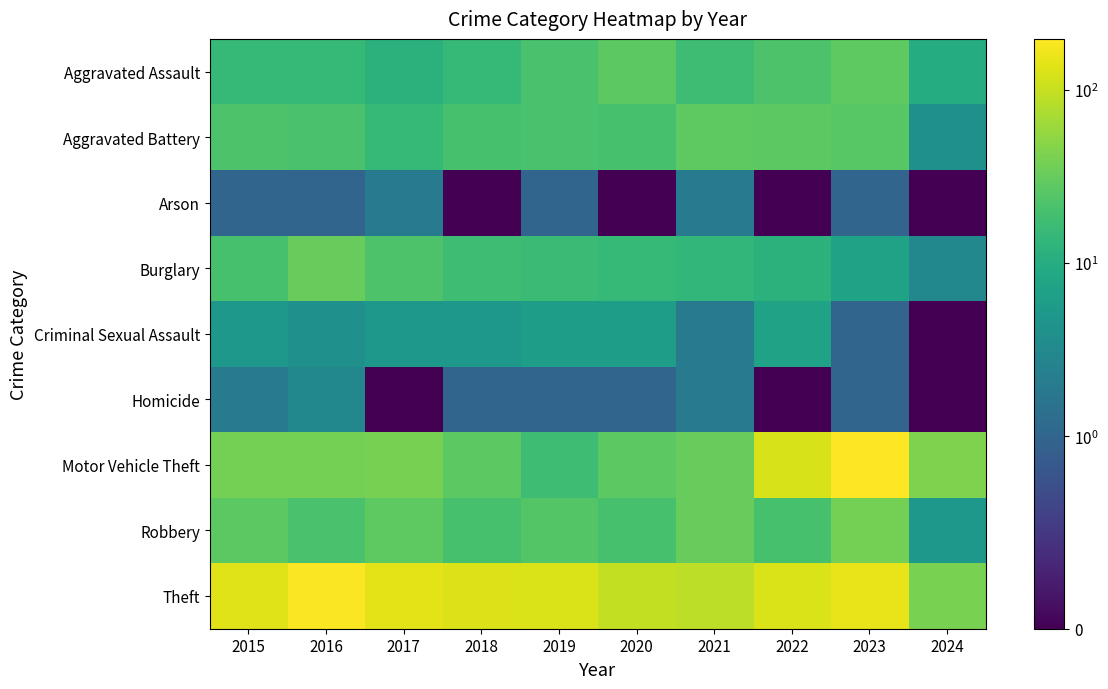

At how many categories does at least one series exceed 60?

9